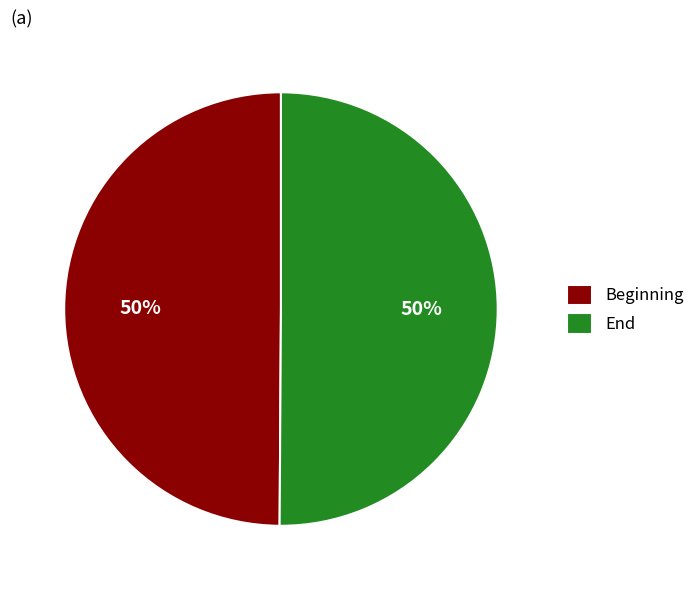

What is the ratio of the value at End to the value at Beginning?

1.0